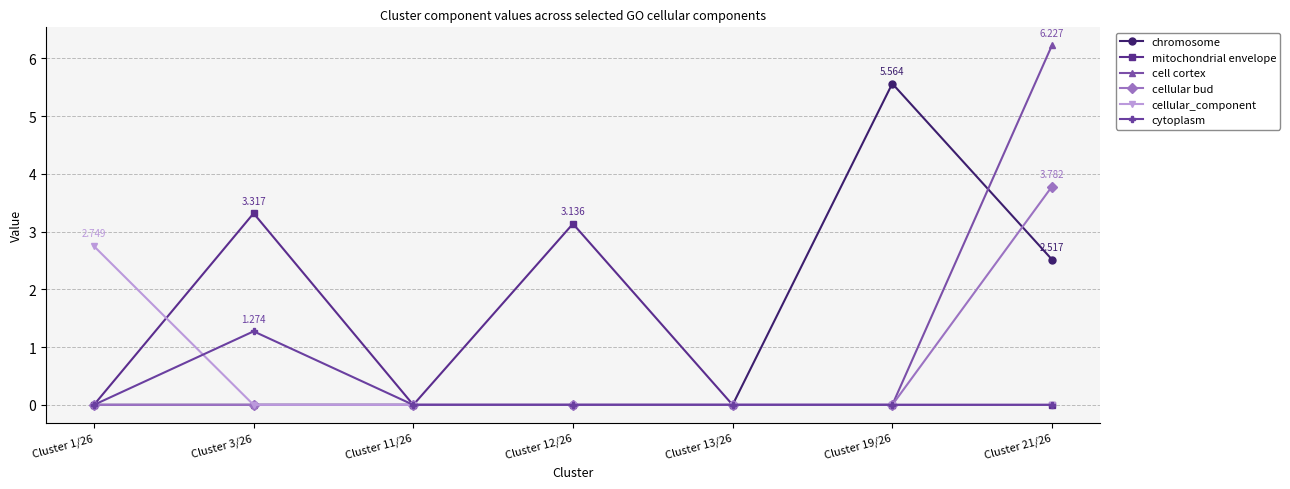

True or false: cellular_component has more than 2 interior local peaks.

False